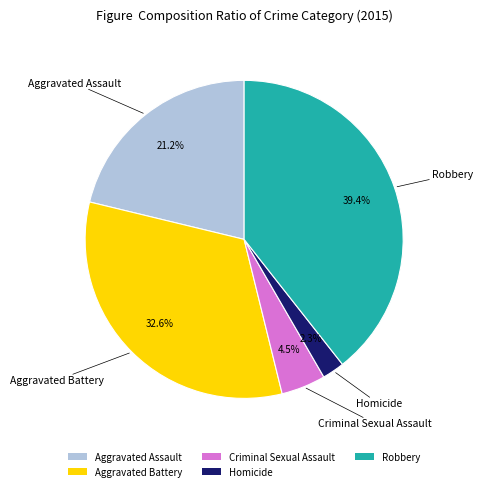

What is the largest slice in the pie chart?

Robbery